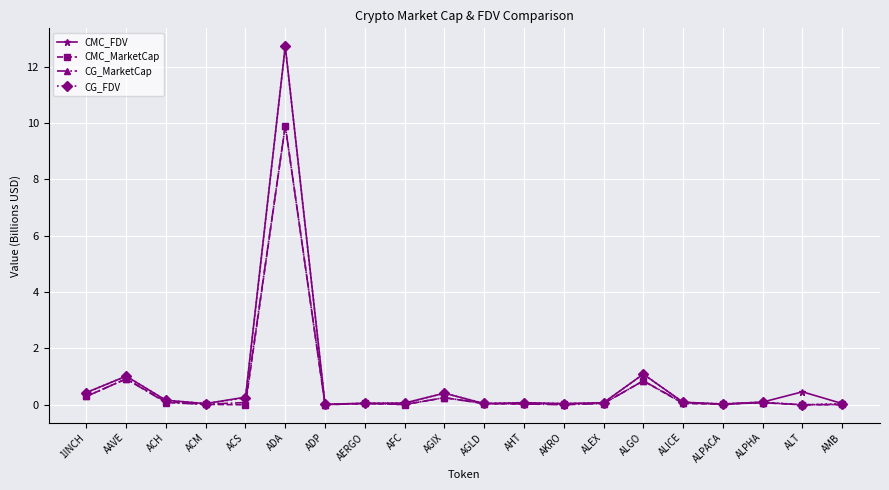

The value of CG_MarketCap at AKRO is 0.0. True or false?

True